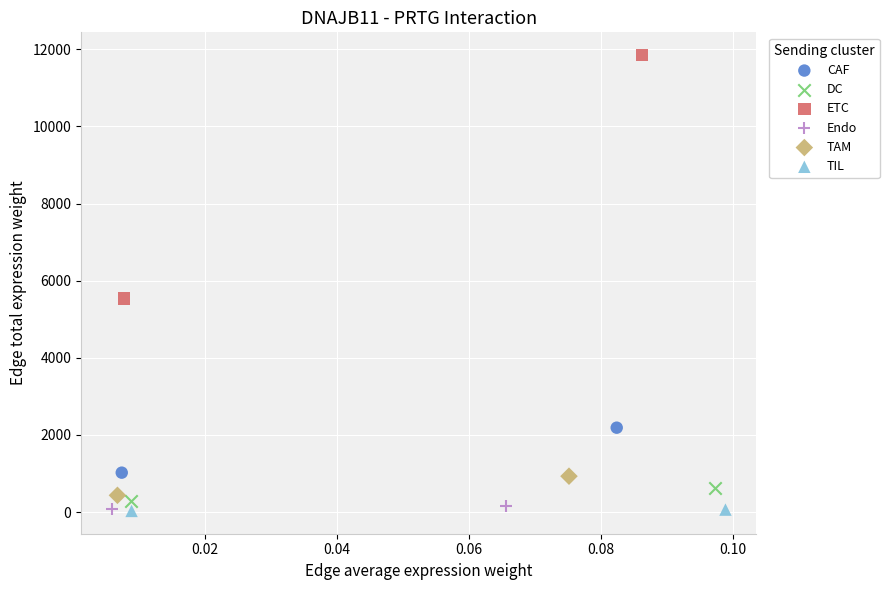

What are all the series names shown in the legend?

CAF, DC, ETC, Endo, TAM, TIL